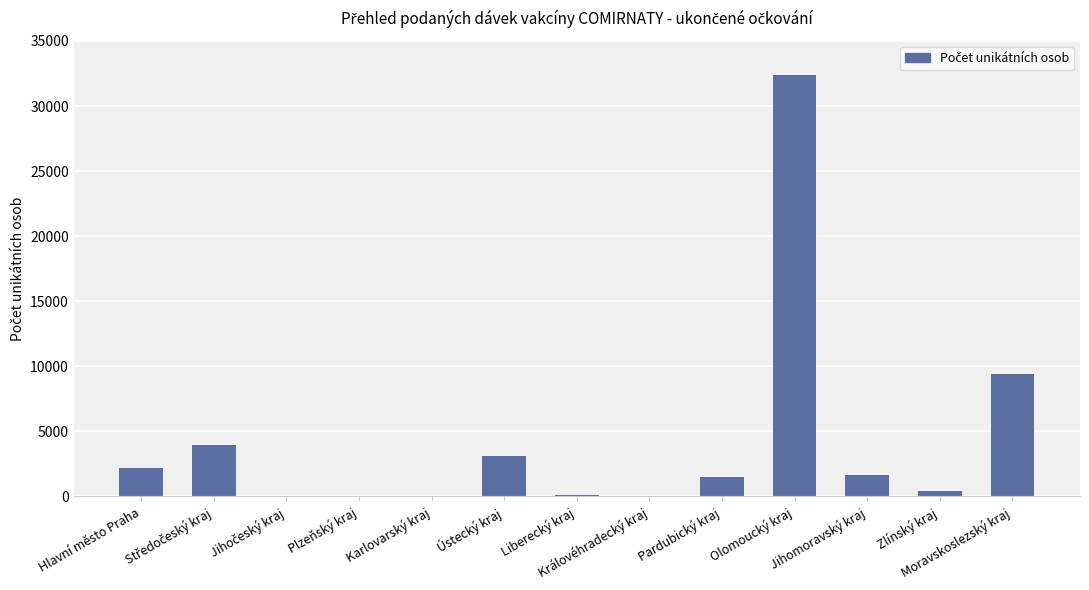

Is it true that the value at Královéhradecký kraj is 0?

True